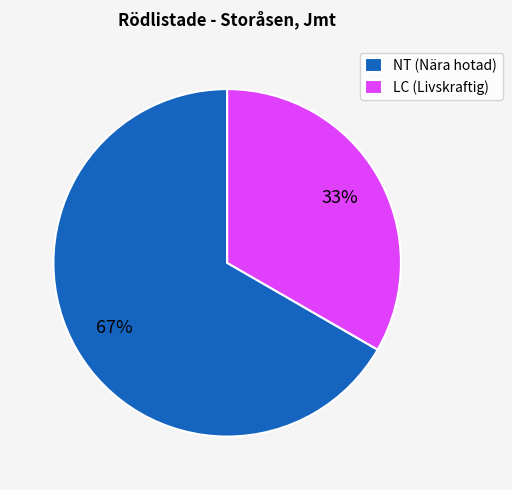

What percentage is the LC (Livskraftig) slice, to the nearest percent?

33%